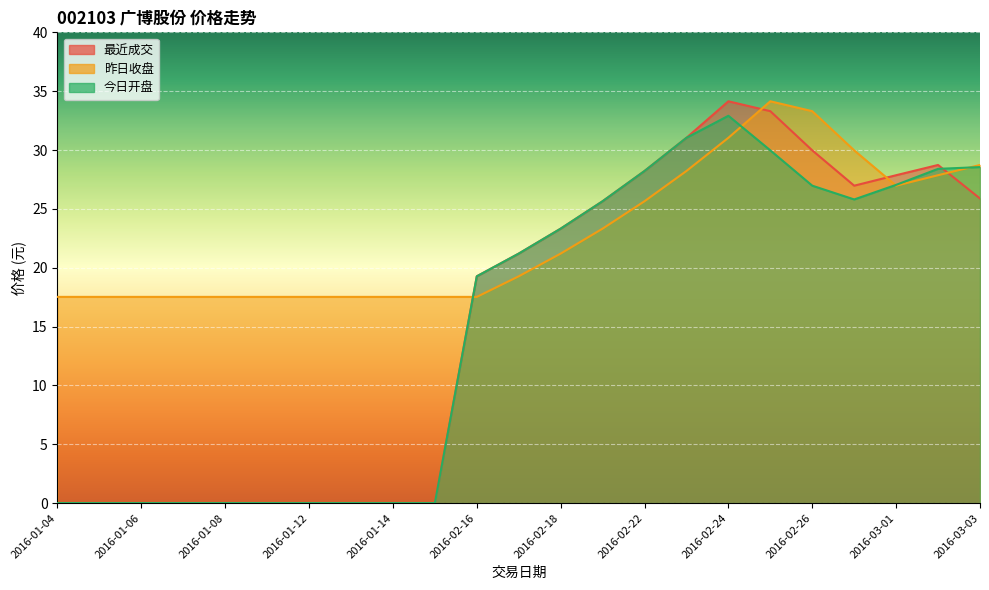

At how many categories does at least one series exceed 32?

3